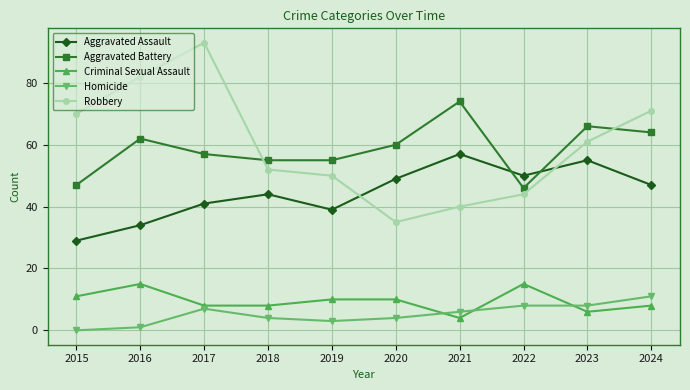

What is the value of the Aggravated Assault point at the 4th from the left?

44